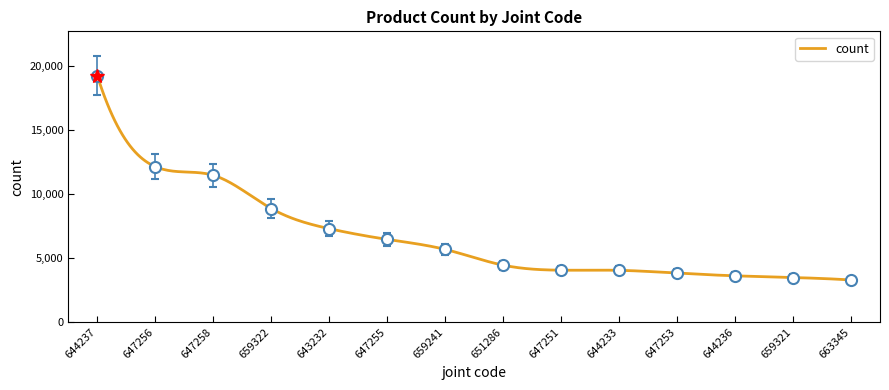

List the labels in order of value, largest first.

644237, 647256, 647258, 659322, 643232, 647255, 659241, 651286, 647251, 644233, 647253, 644236, 659321, 663345